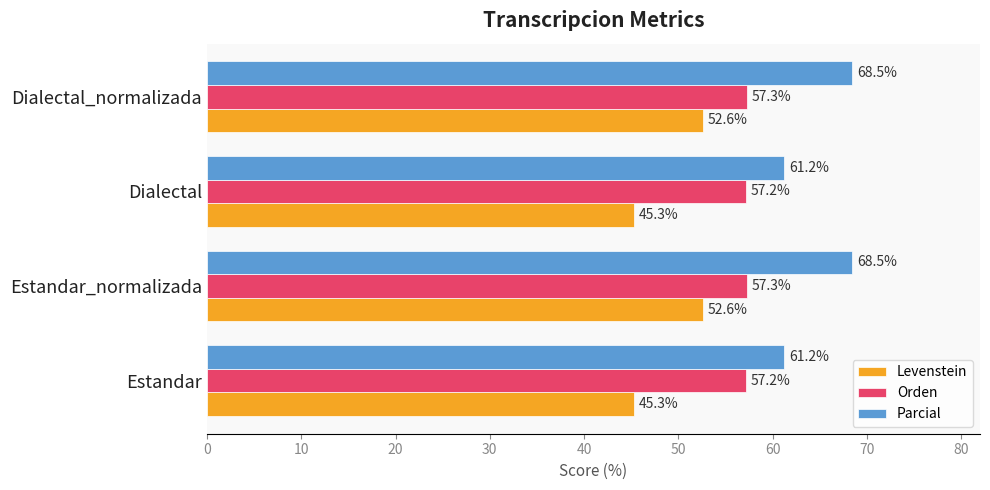

What are all the series names shown in the legend?

Levenstein, Orden, Parcial